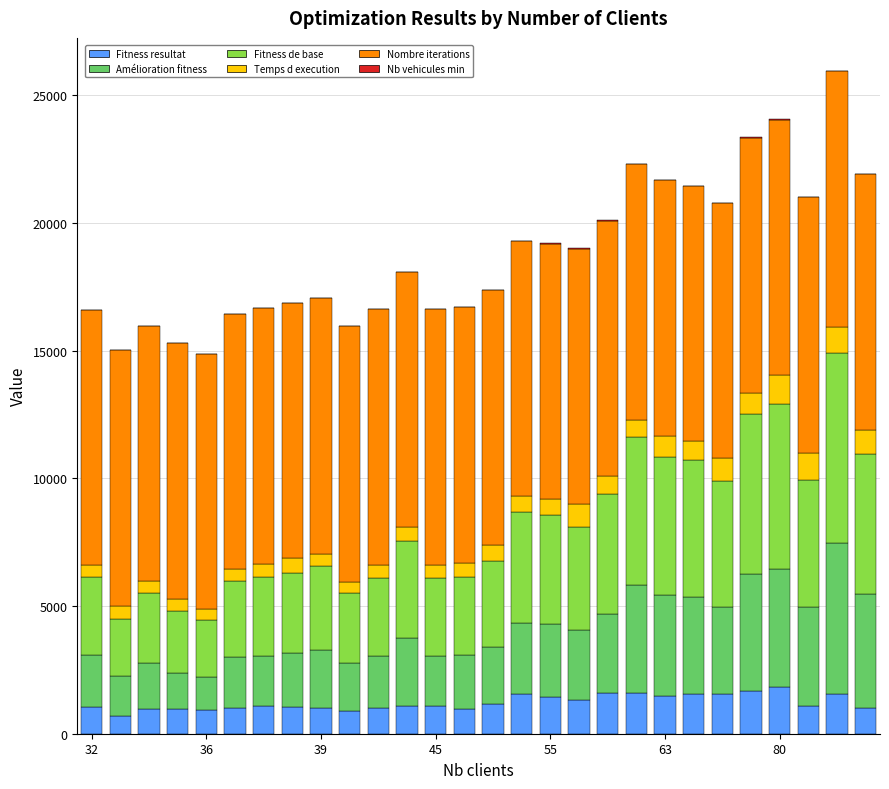

How many data points does each series have?

28